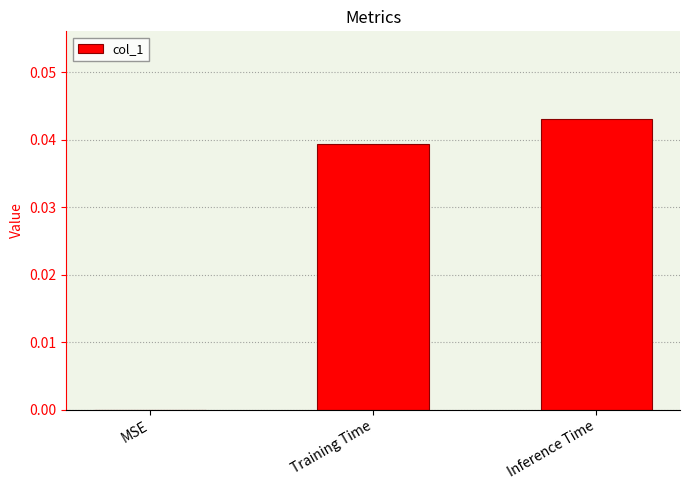

Is it true that the value at Inference Time is 0.0?

True